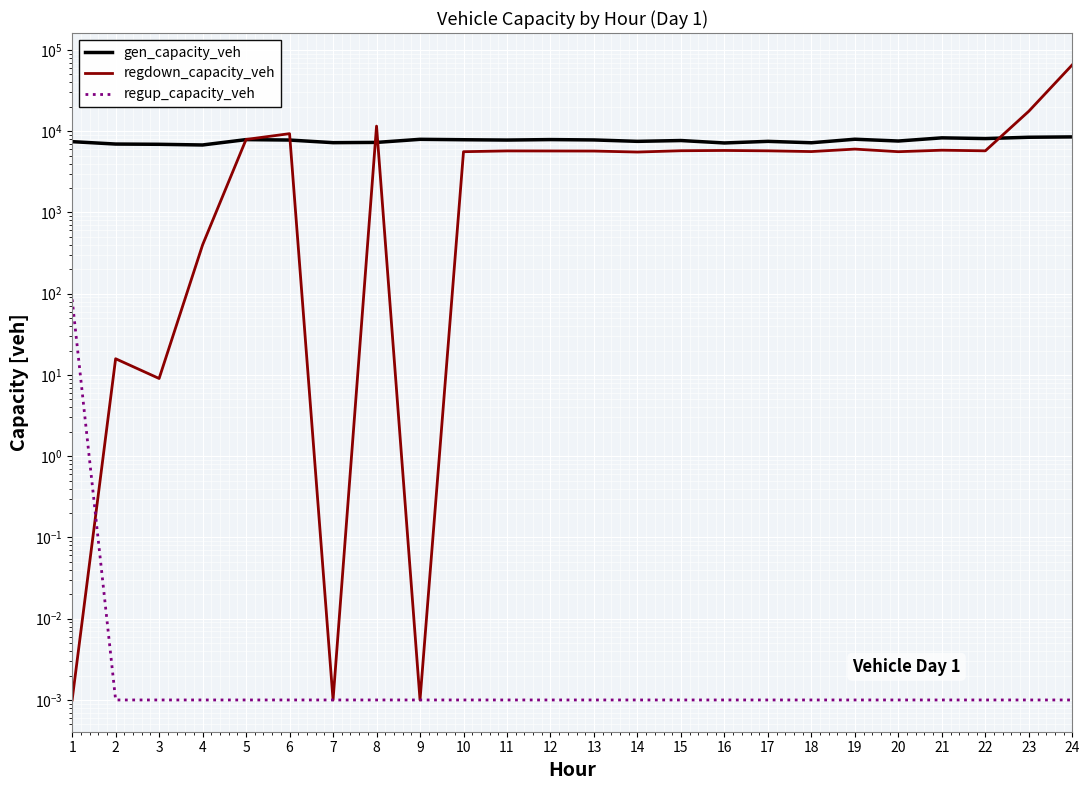

What is the sum of all regdown_capacity_veh values?

187004.1